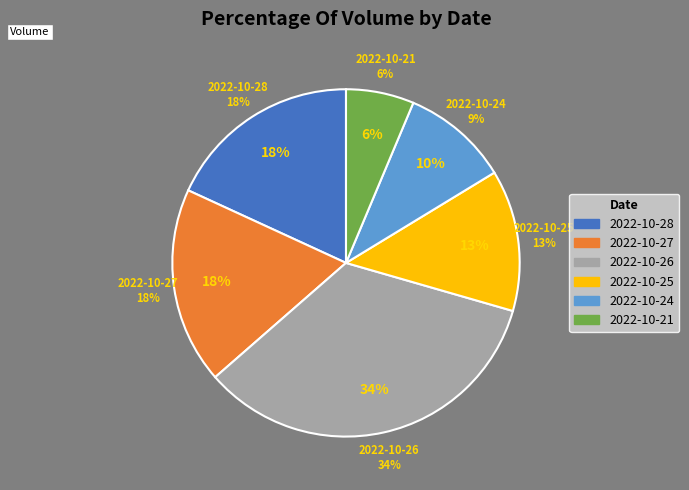

Is there any slice that represents more than half of the pie?

No